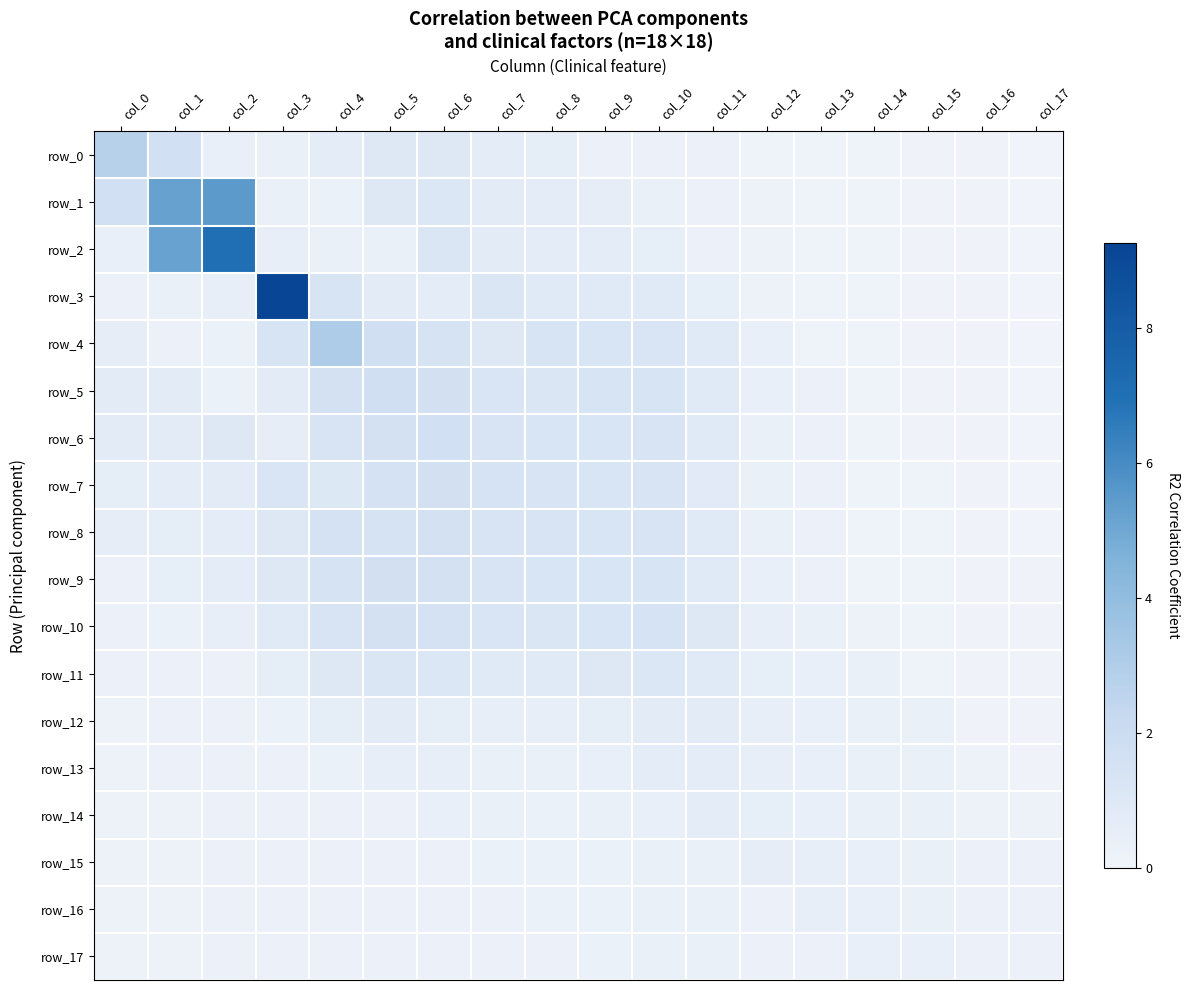

The value of row_6 at col_11 is 1.4. True or false?

False